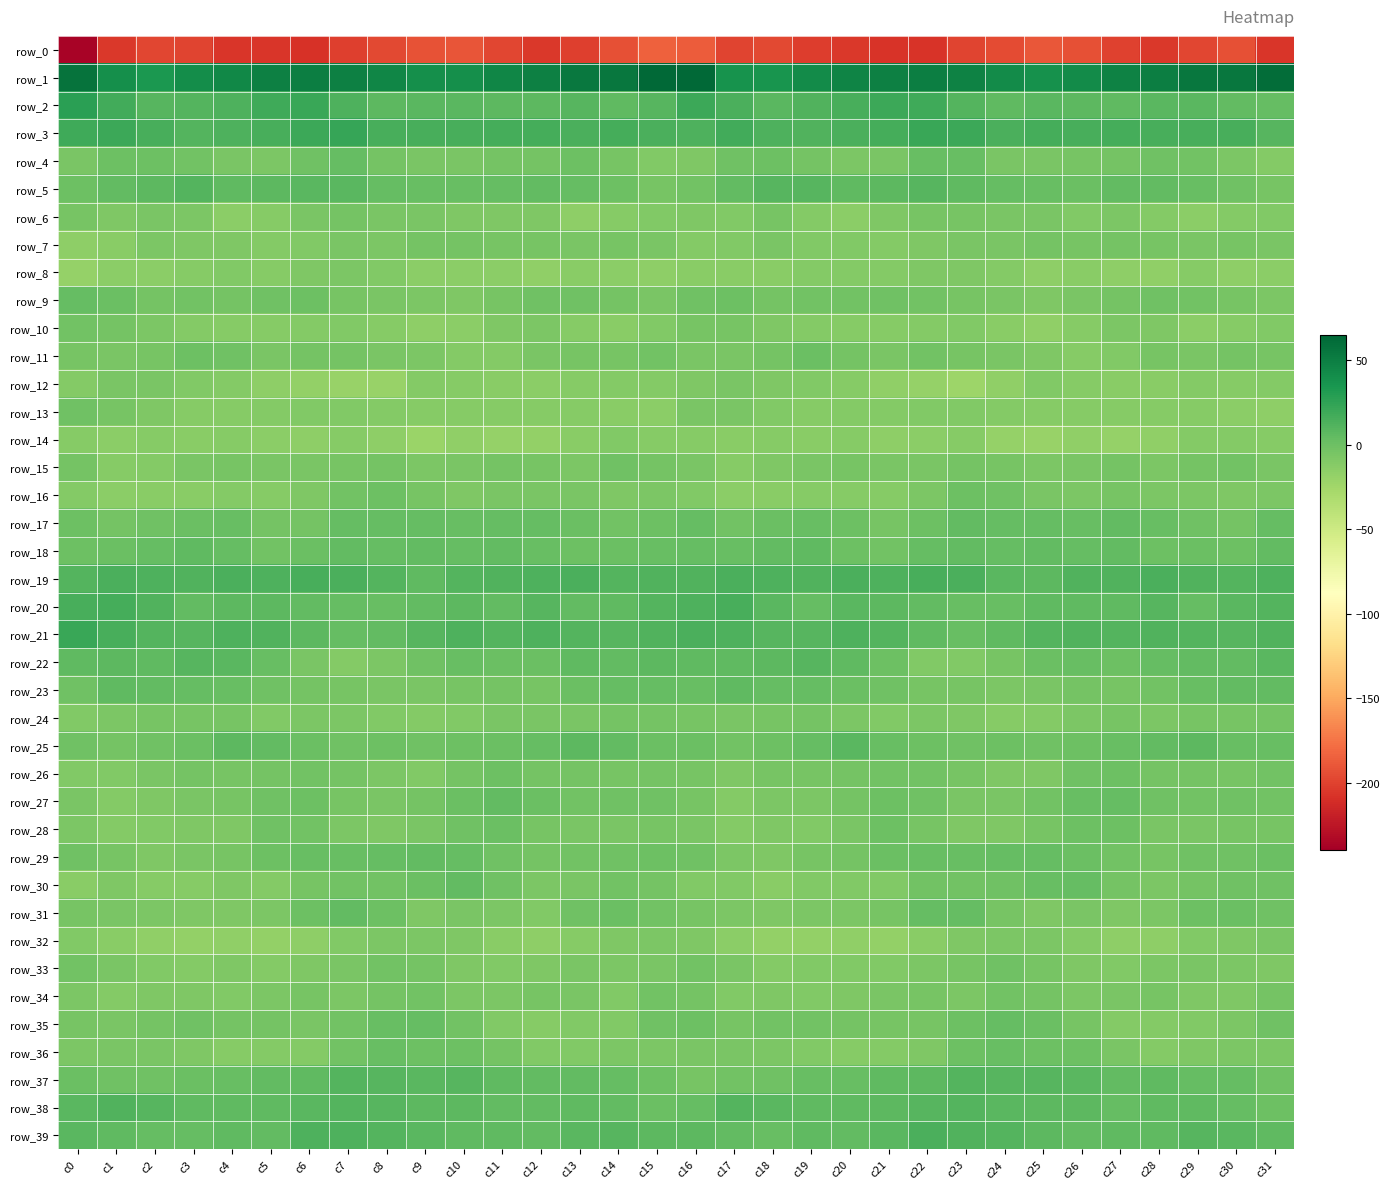

Which category has the highest value in the row_2 series?

c0